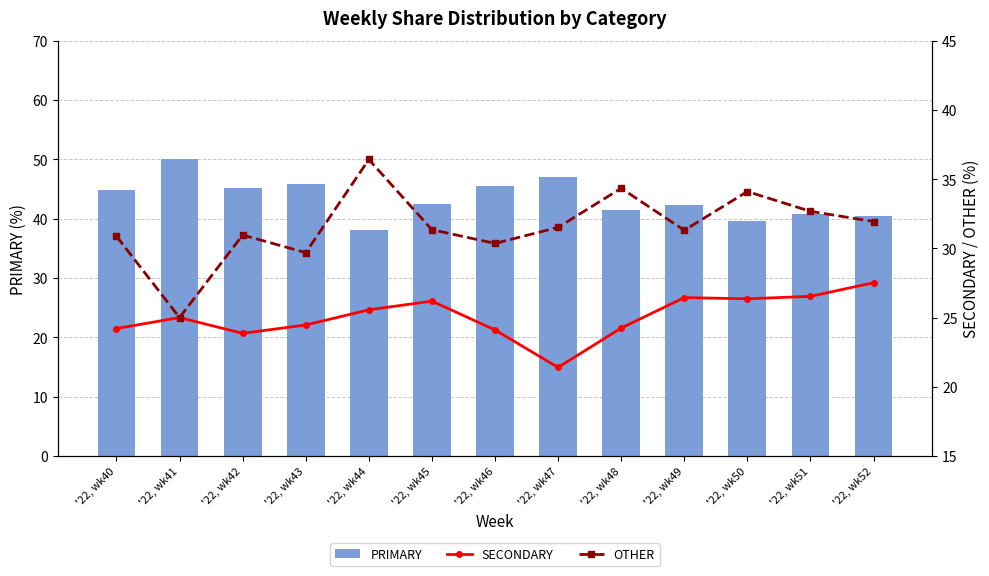

What is the average value of the OTHER series?

31.6